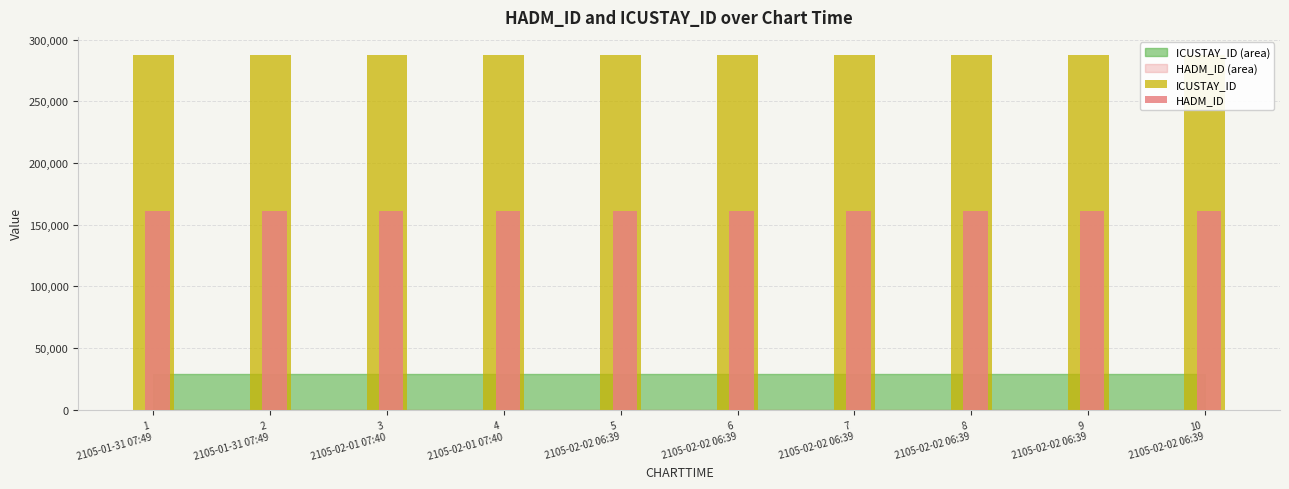

What is the total value across all series at 3
2105-02-01 07:40?

448769